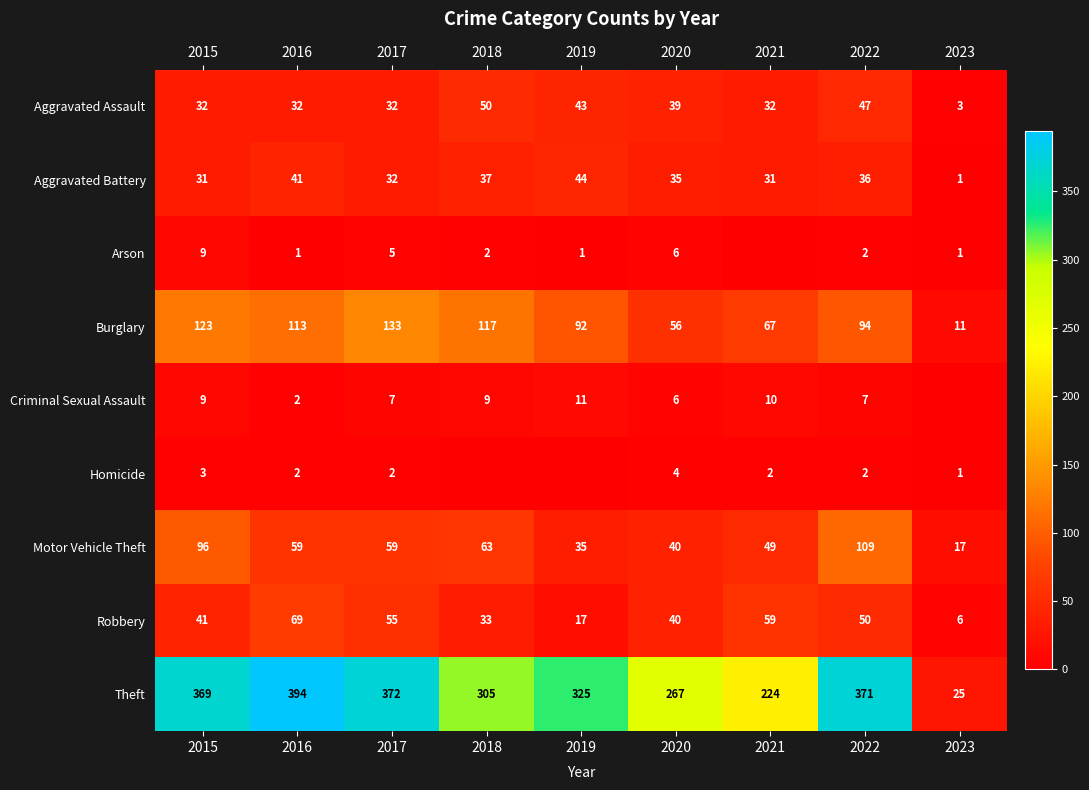

What is the difference between the Burglary values at 2019 and 2021?

25